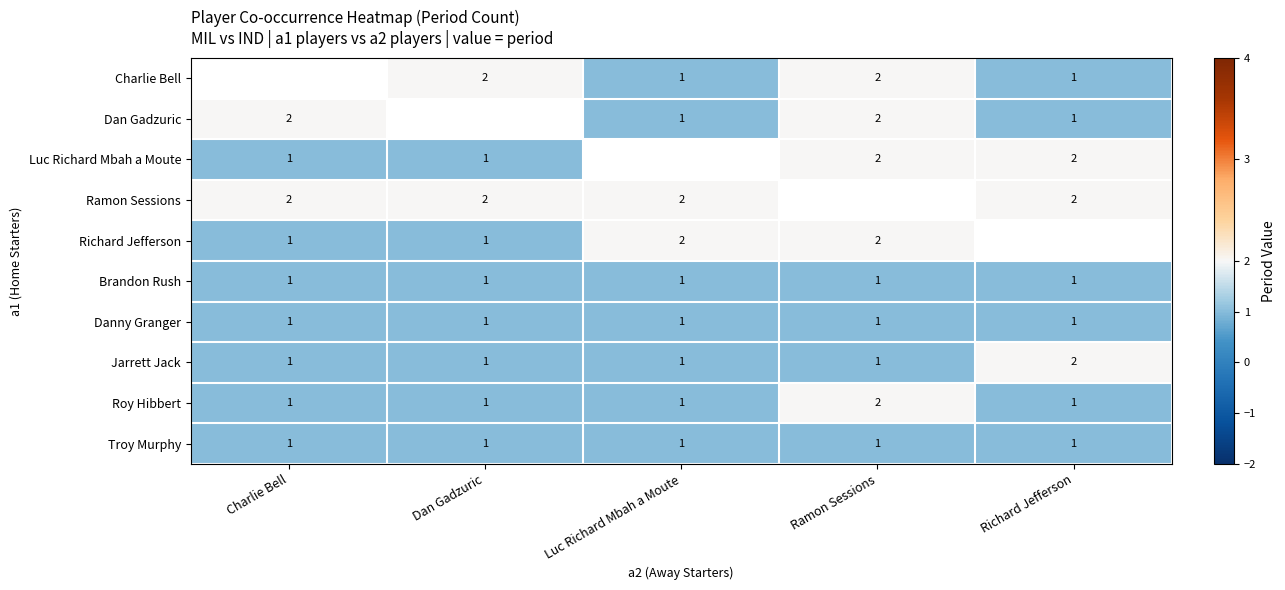

Between Dan Gadzuric and Charlie Bell, which is larger?

Charlie Bell